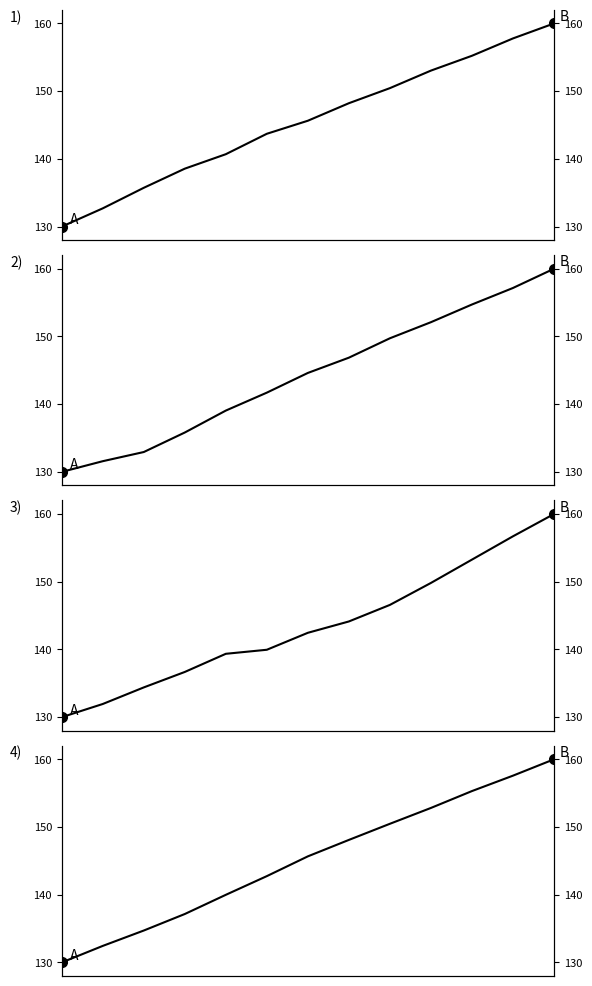

What are all the series names shown in the legend?

D351: Electricity, D352T353: Energy pipelines, D41T43: Construction, D45T47: Wholesale/retail